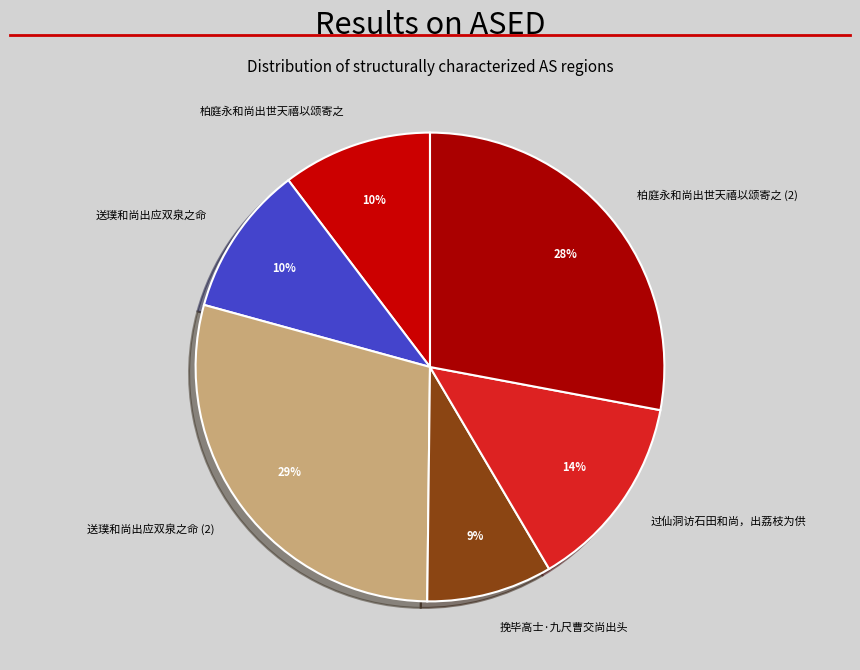

Is the sum of 柏庭永和尚出世天禧以颂寄之 and 送璞和尚出应双泉之命 greater than half?

No